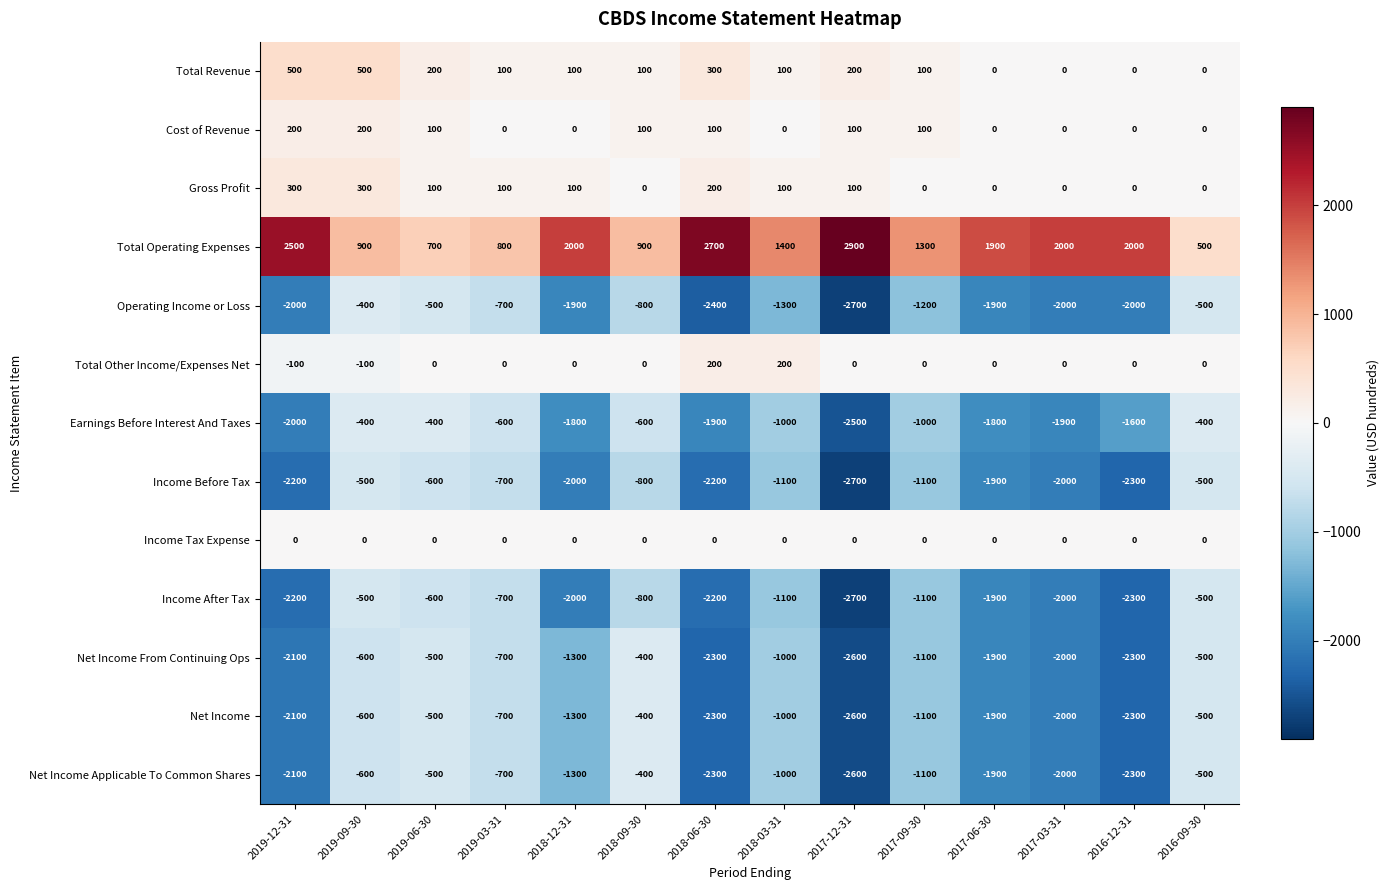

How many data points in Net Income are less than -1100?

7